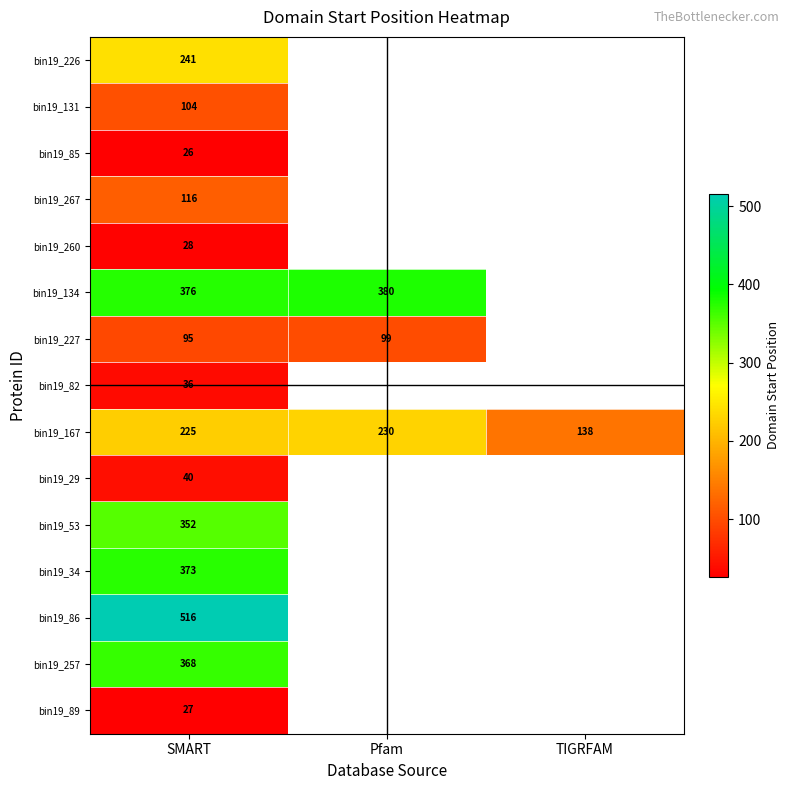

How many data points does each series have?

3